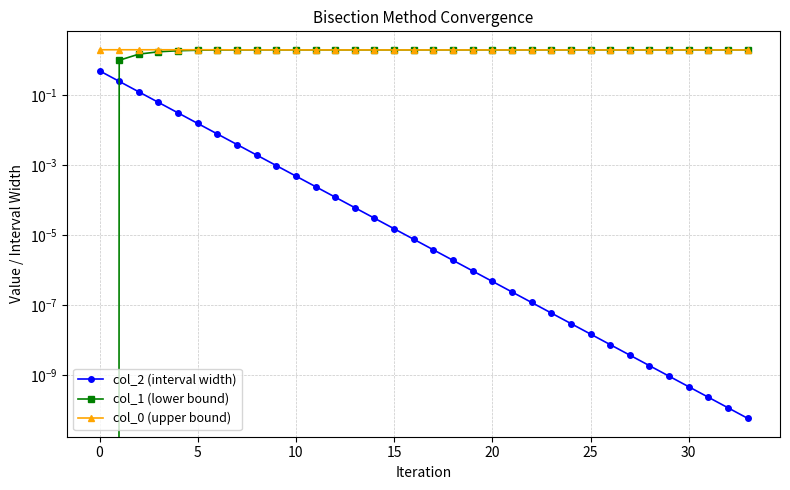

Reading left to right, transcribe all the data shown in this chart.

col_2 (interval width): 0.5	0.2	0.1	0.1	0.0	0.0	0.0	0.0	0.0	0.0	0.0	0.0	0.0	0.0	0.0	0.0	0.0	0.0	0.0	0.0	0.0	0.0	0.0	0.0	0.0	0.0	0.0	0.0	0.0	0.0	0.0	0.0	0.0	0.0
col_1 (lower bound): 0.0	1.0	1.5	1.8	1.9	1.9	2.0	2.0	2.0	2.0	2.0	2.0	2.0	2.0	2.0	2.0	2.0	2.0	2.0	2.0	2.0	2.0	2.0	2.0	2.0	2.0	2.0	2.0	2.0	2.0	2.0	2.0	2.0	2.0
col_0 (upper bound): 2.0	2.0	2.0	2.0	2.0	2.0	2.0	2.0	2.0	2.0	2.0	2.0	2.0	2.0	2.0	2.0	2.0	2.0	2.0	2.0	2.0	2.0	2.0	2.0	2.0	2.0	2.0	2.0	2.0	2.0	2.0	2.0	2.0	2.0